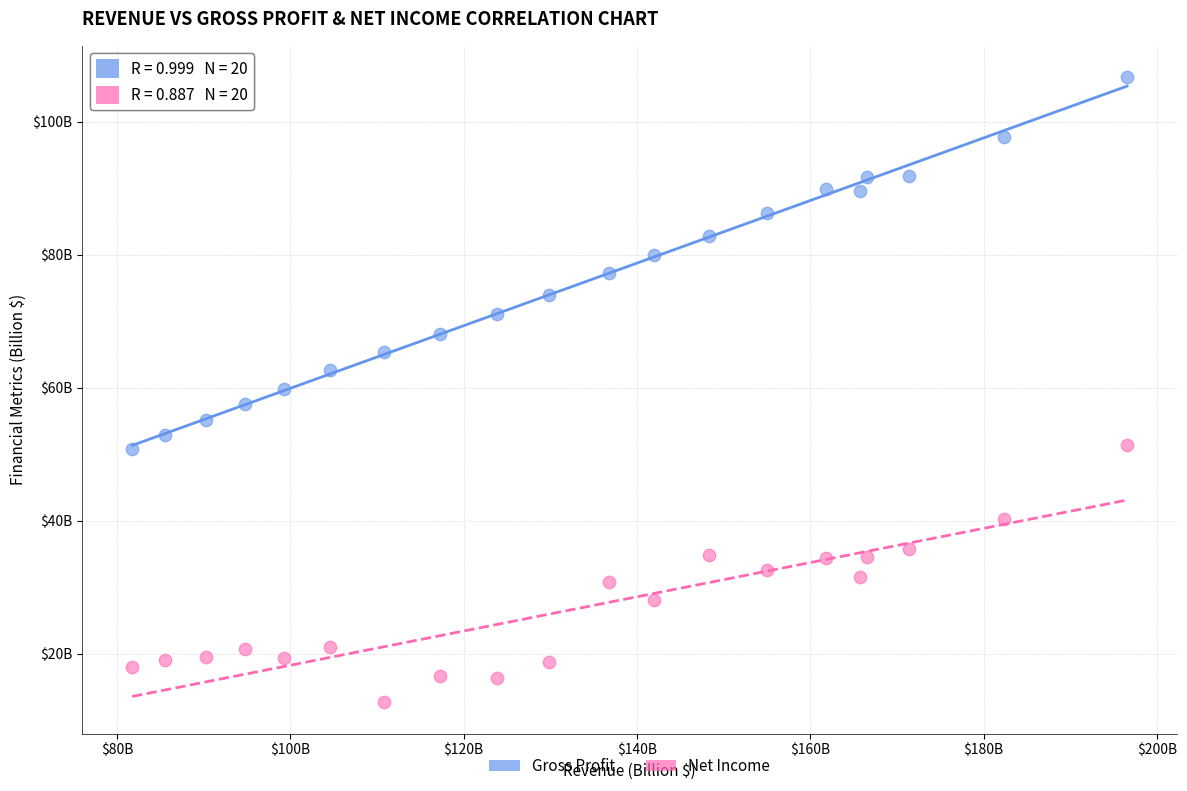

What are all the series names shown in the legend?

Gross Profit, Net Income